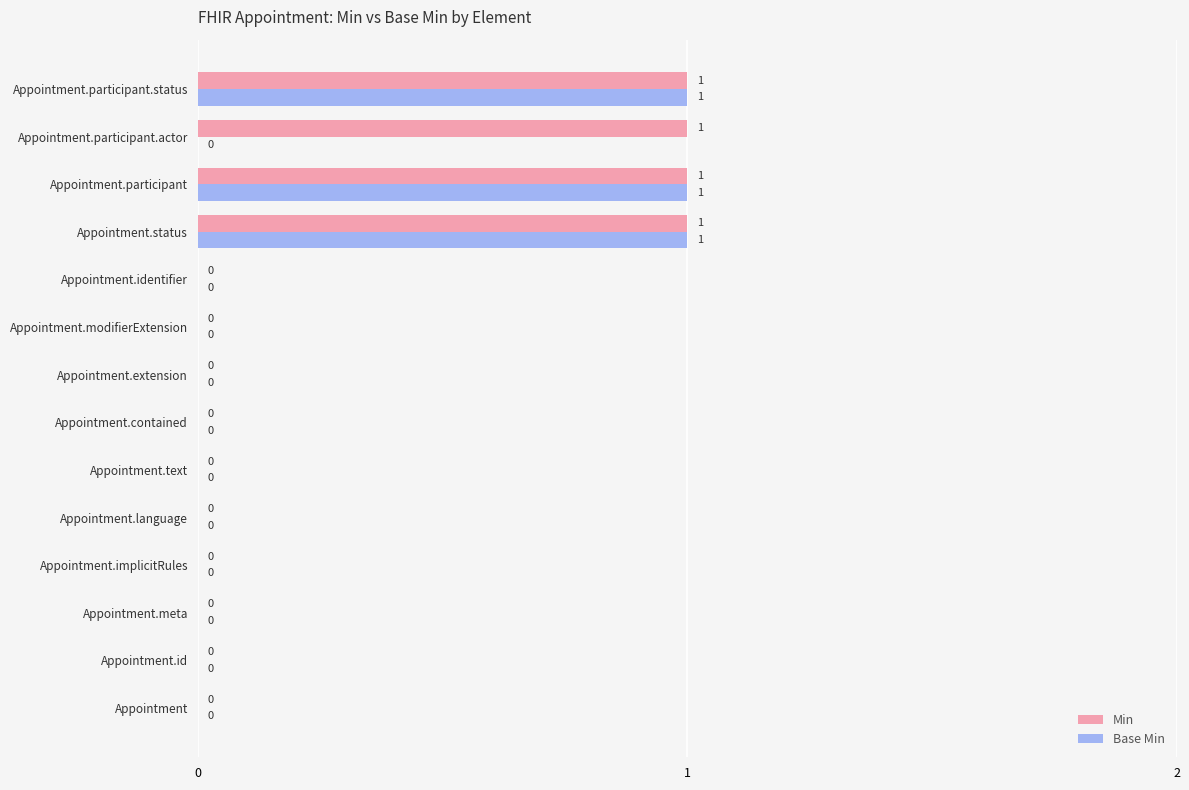

Which series has the largest total across all categories?

Min